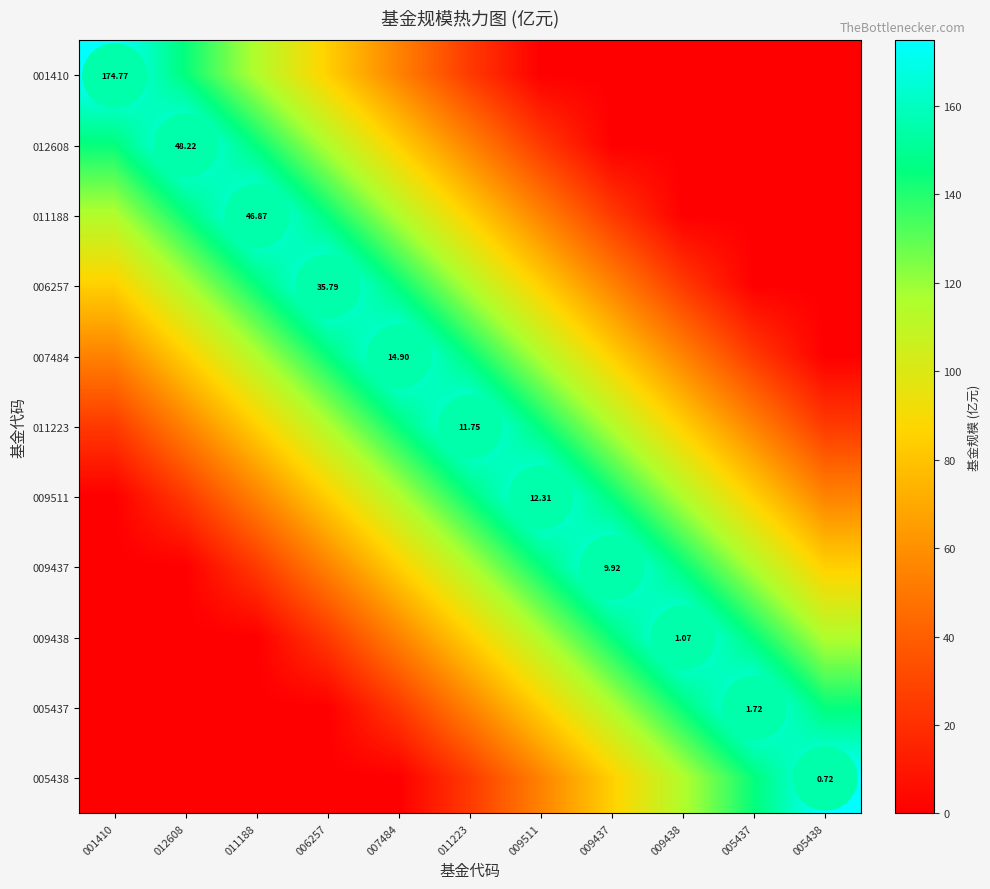

The 012608 series shows 17.4 at 011223. True or false?

False